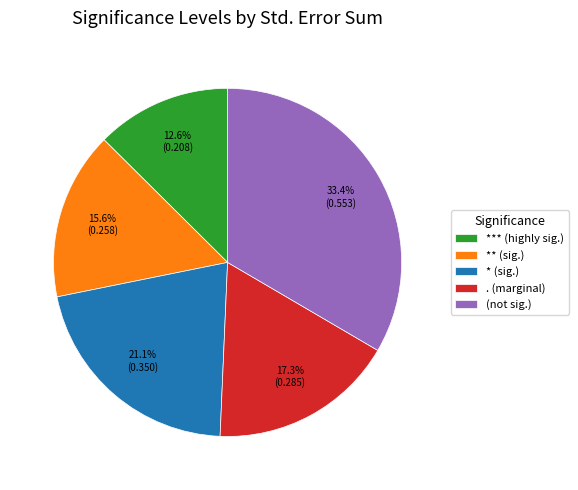

What is the smallest slice in the pie chart?

*** (highly sig.)